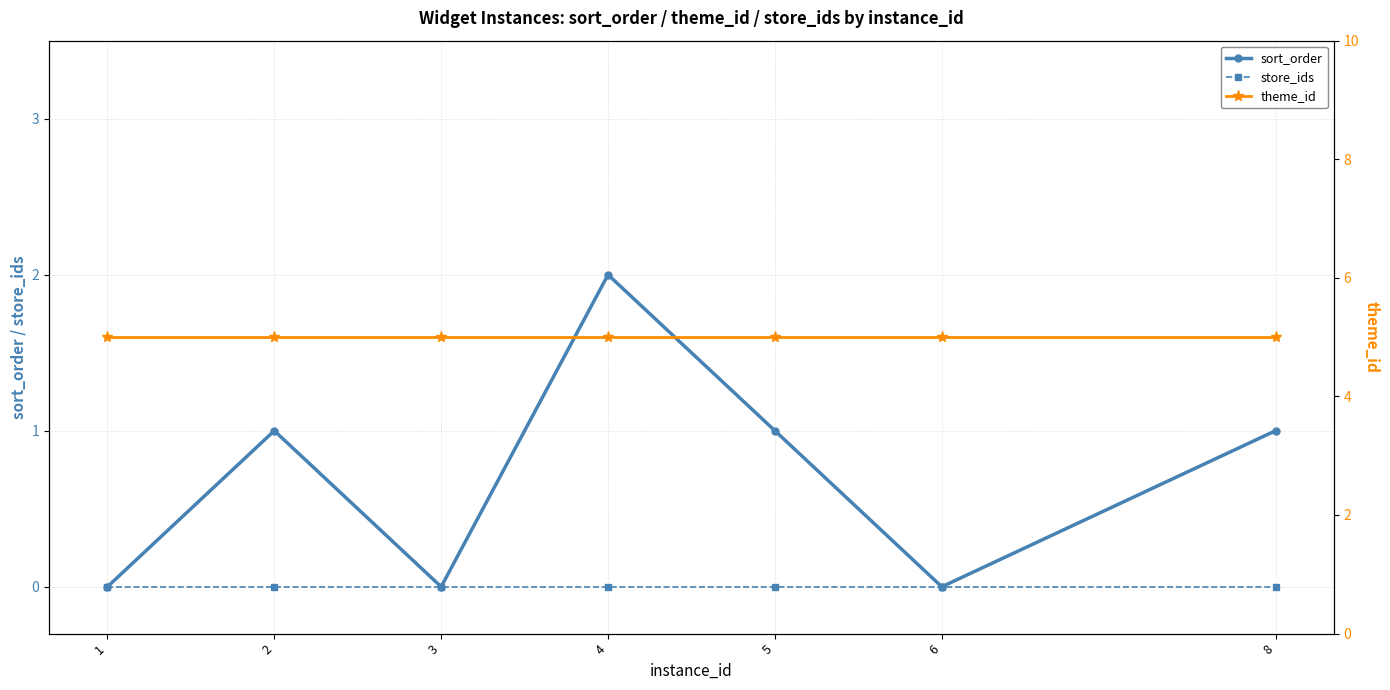

True or false: store_ids and sort_order intersect in this chart.

False